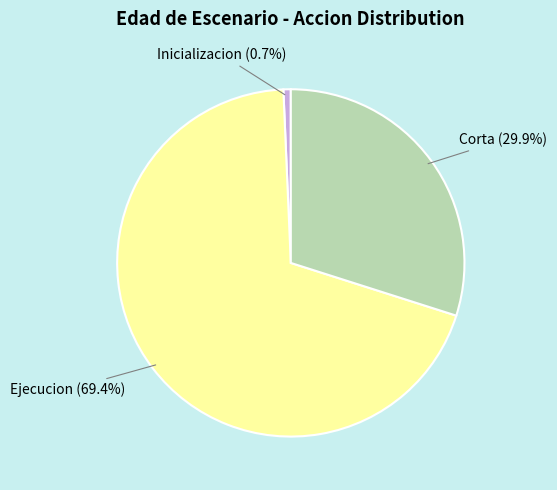

Count the number of slices in the pie.

3